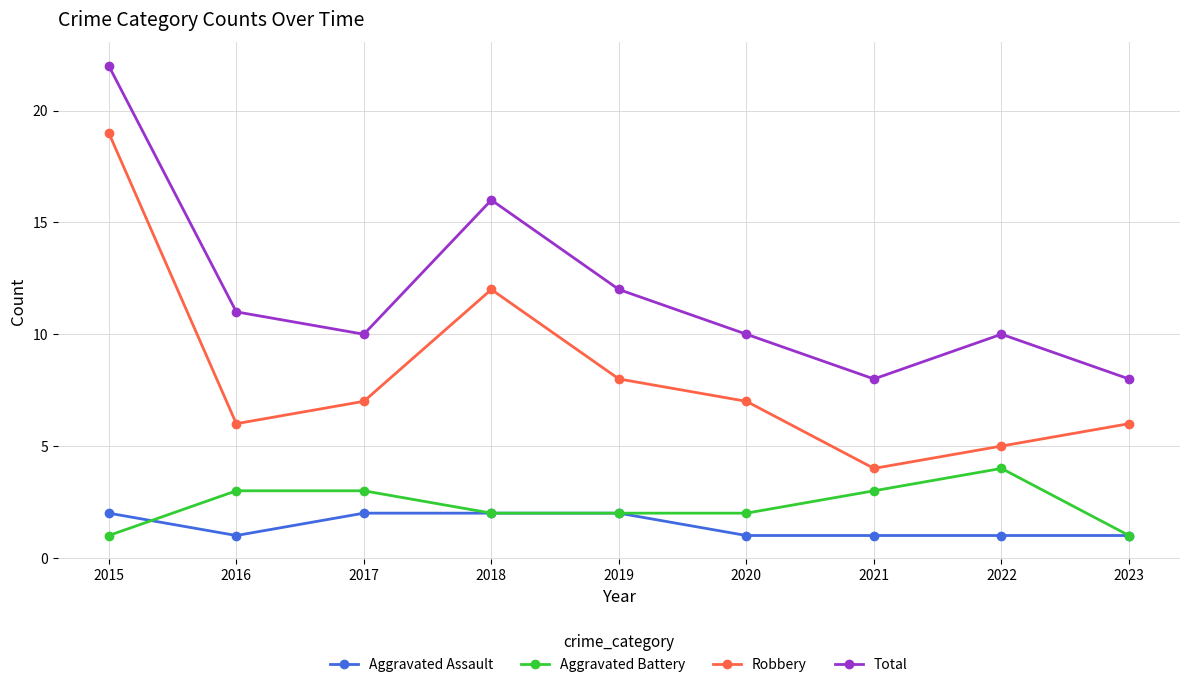

The value of Total at 2015 is 22. True or false?

True